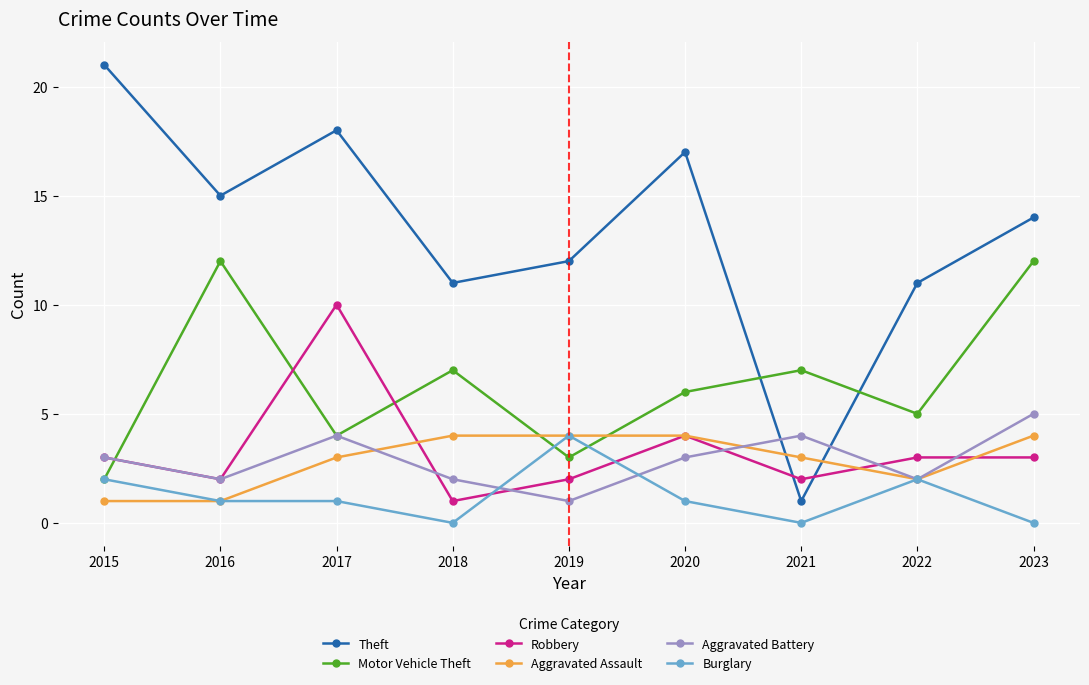

Which series has the widest spread of values?

Theft